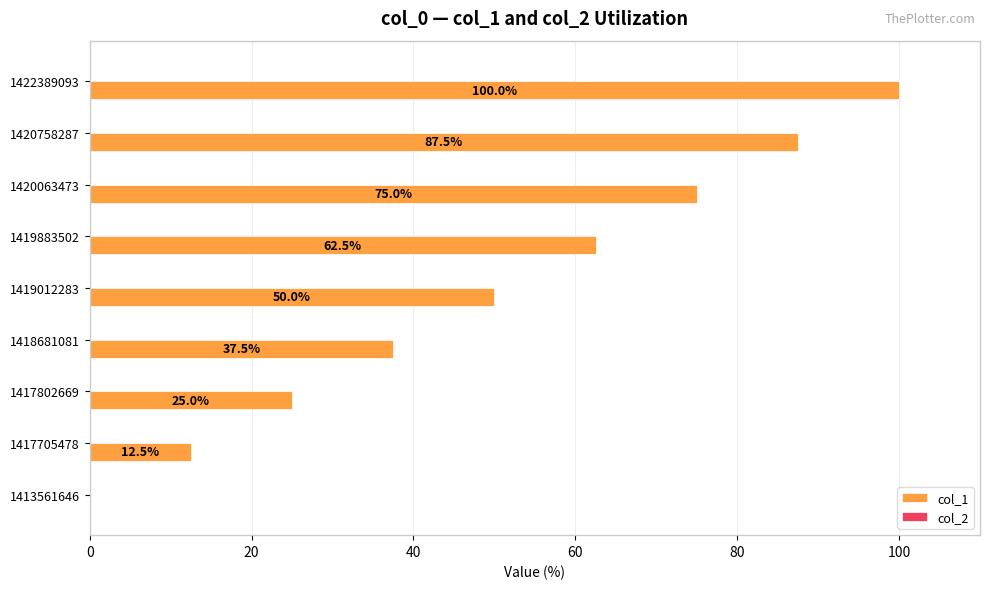

What is the ratio of the value at 1417802669 to the value at 1419883502?

0.4